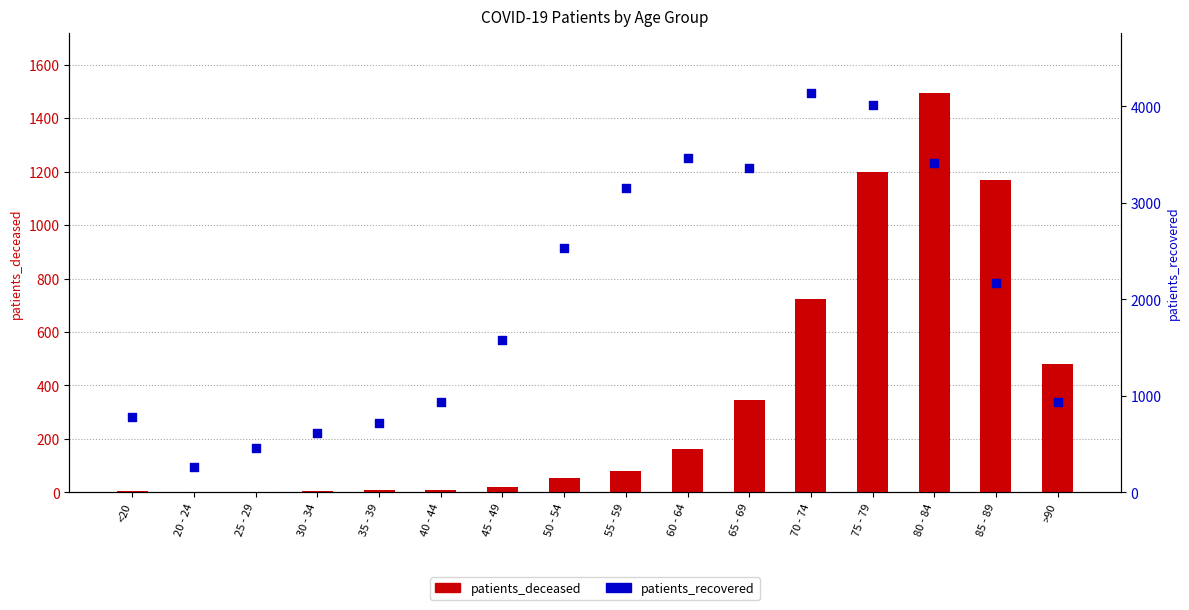

What are all the series names shown in the legend?

patients_deceased, patients_recovered